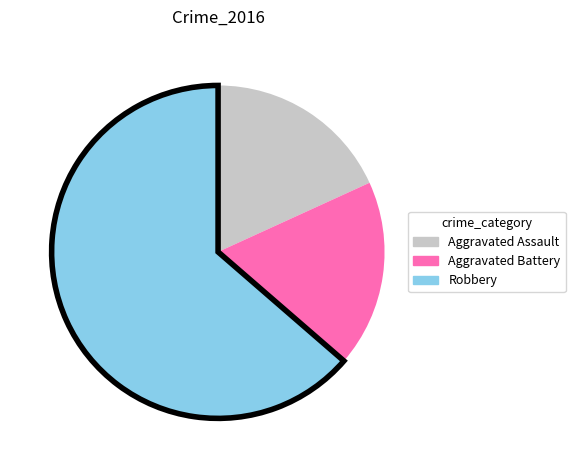

Is there any slice that represents more than half of the pie?

Yes